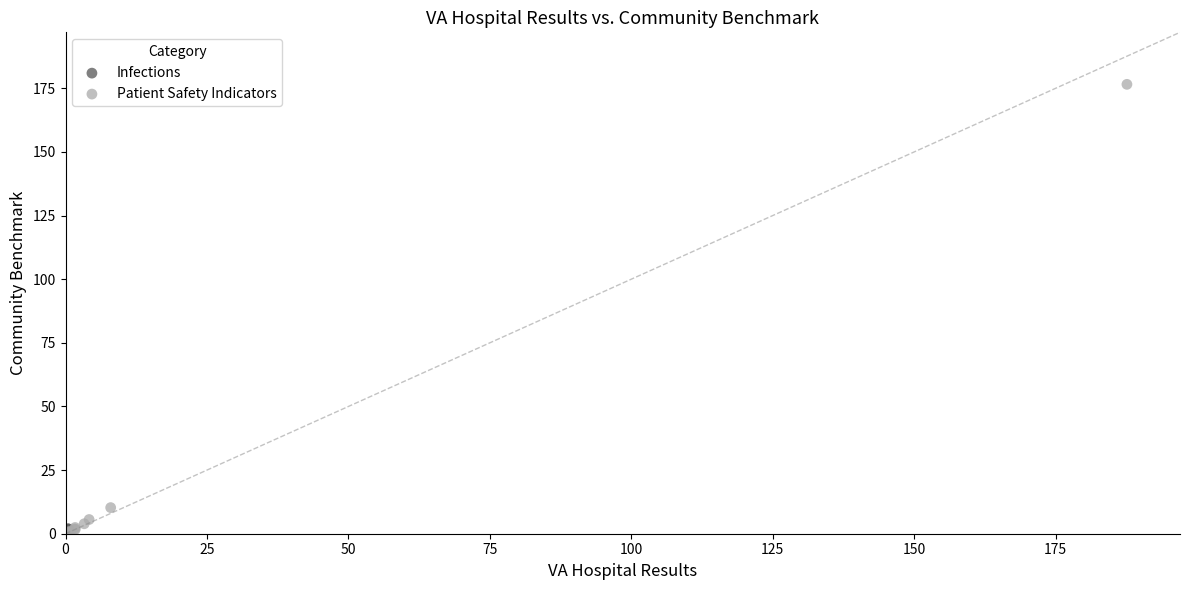

What are all the series names shown in the legend?

Infections, Patient Safety Indicators